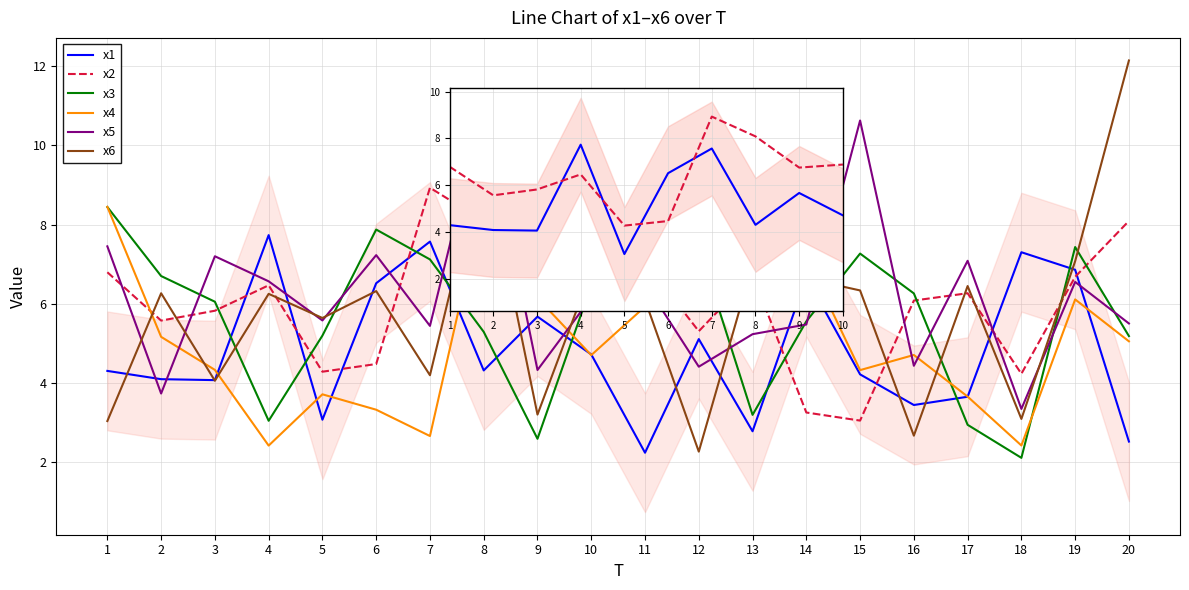

Which series has the widest spread of values?

x6